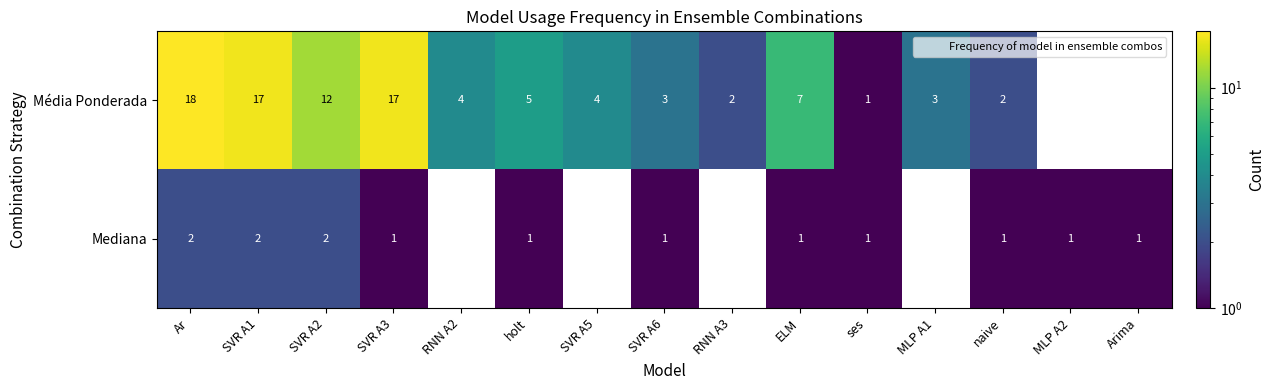

How many data points in Média Ponderada are less than 5?

7